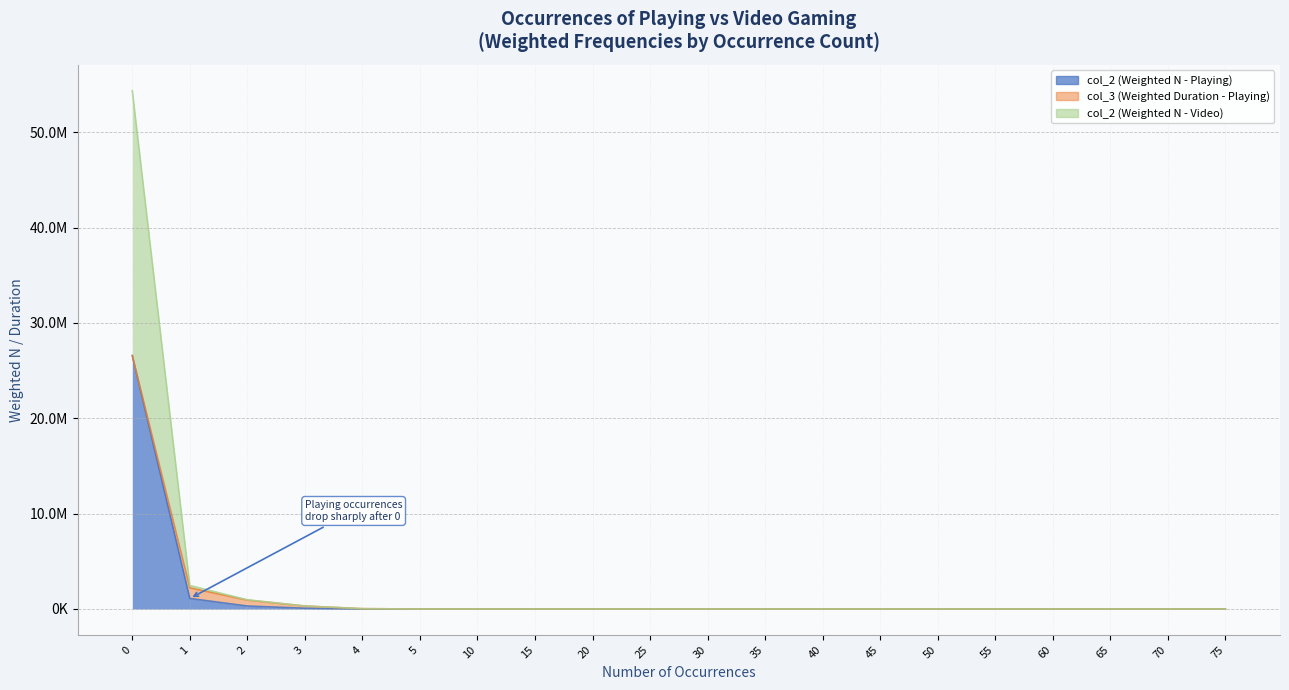

True or false: col_2 (Weighted N - Playing) and col_2 (Weighted N - Video) intersect in this chart.

False